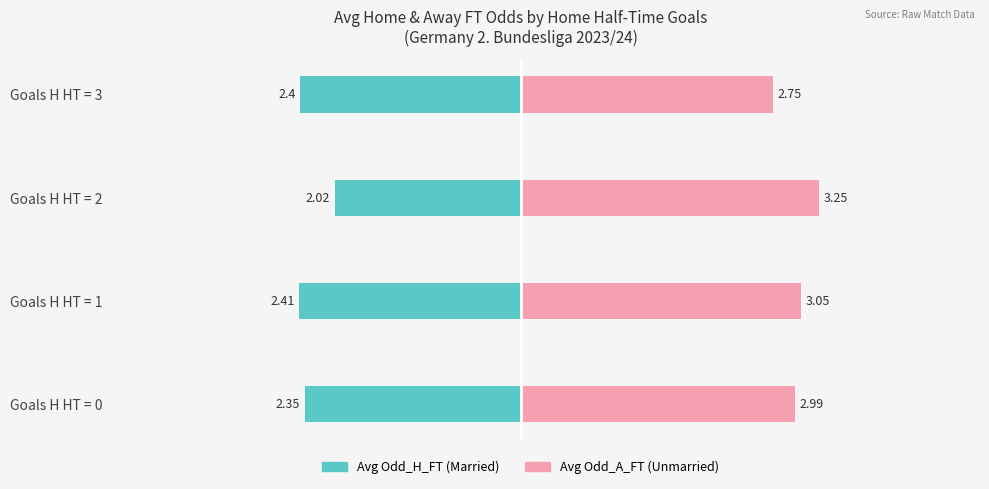

What is the greatest value displayed?

3.2